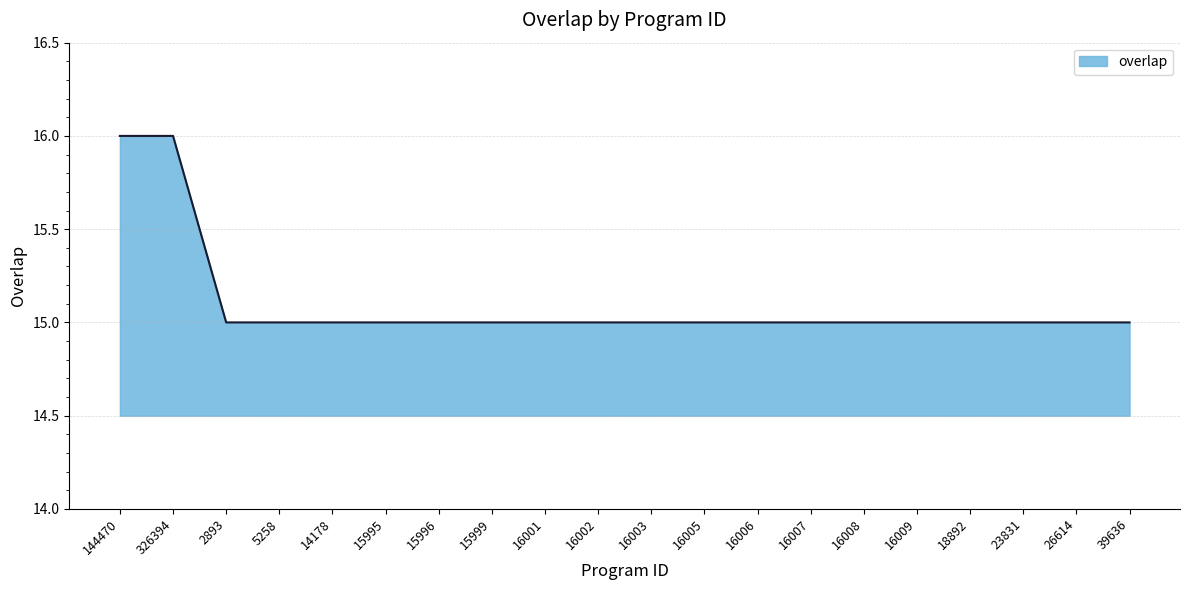

Reading left to right, list all the values displayed in this chart.

144470=16	326394=16	2893=15	5258=15	14178=15	15995=15	15996=15	15999=15	16001=15	16002=15	16003=15	16005=15	16006=15	16007=15	16008=15	16009=15	18892=15	23831=15	26614=15	39636=15